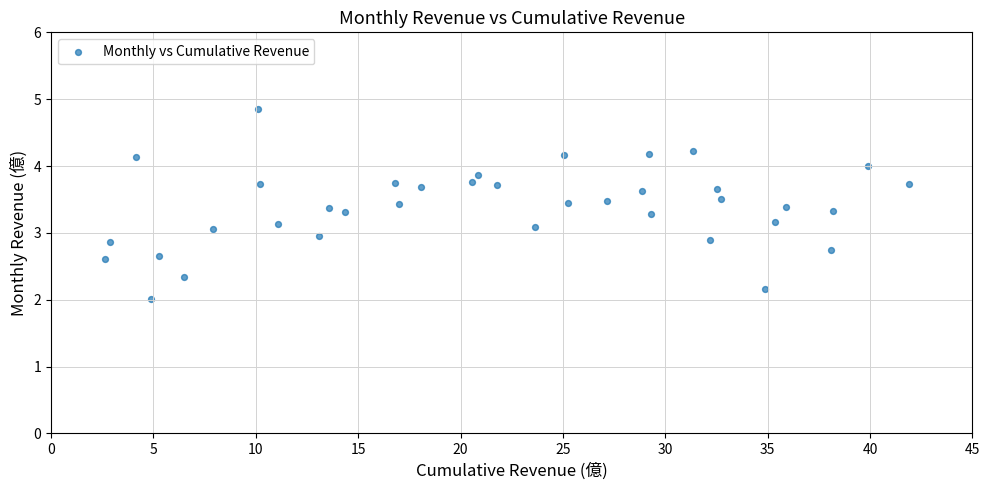

What is the range of X values (max minus min)?

39.3